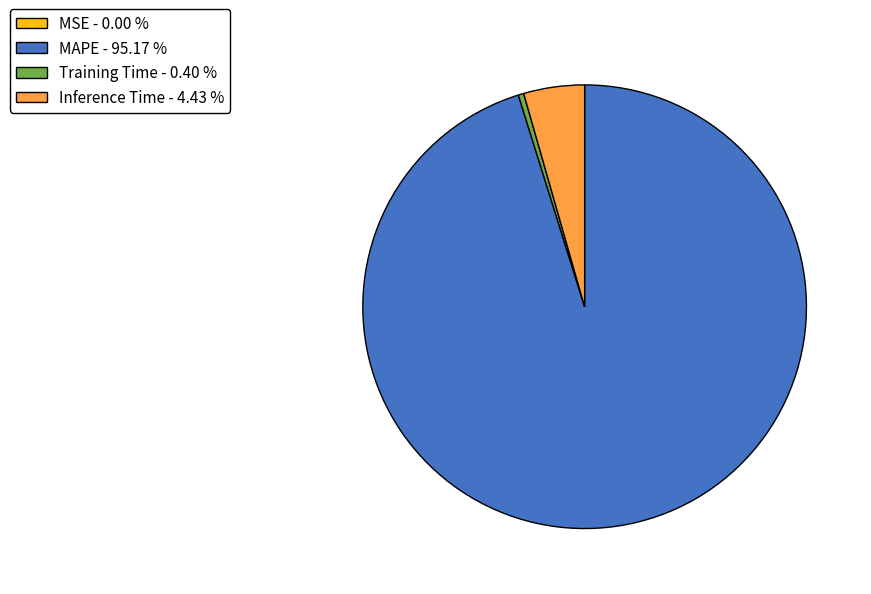

Does any single category account for the majority?

Yes